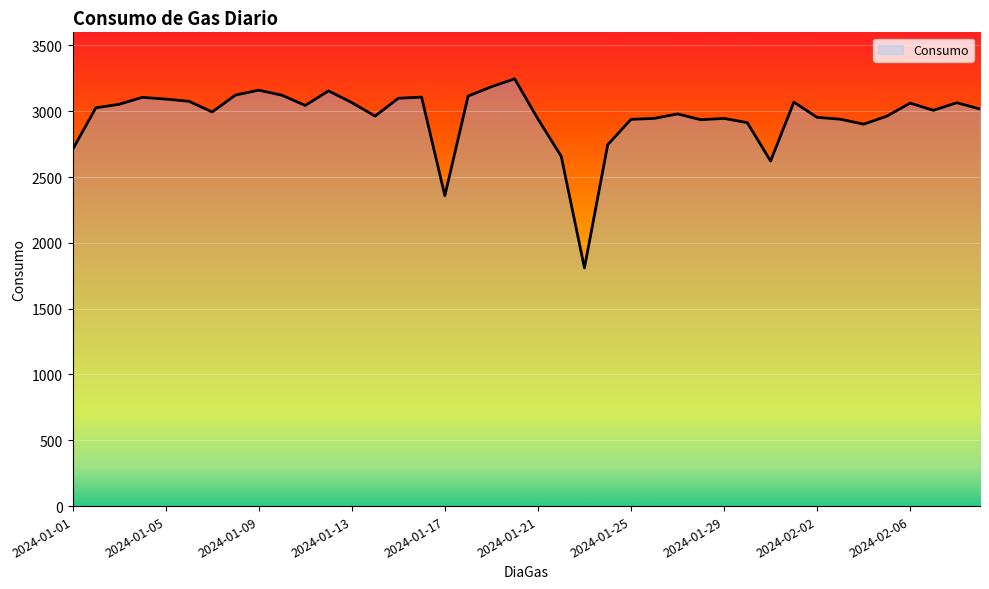

What is the smallest value displayed?

1810.1